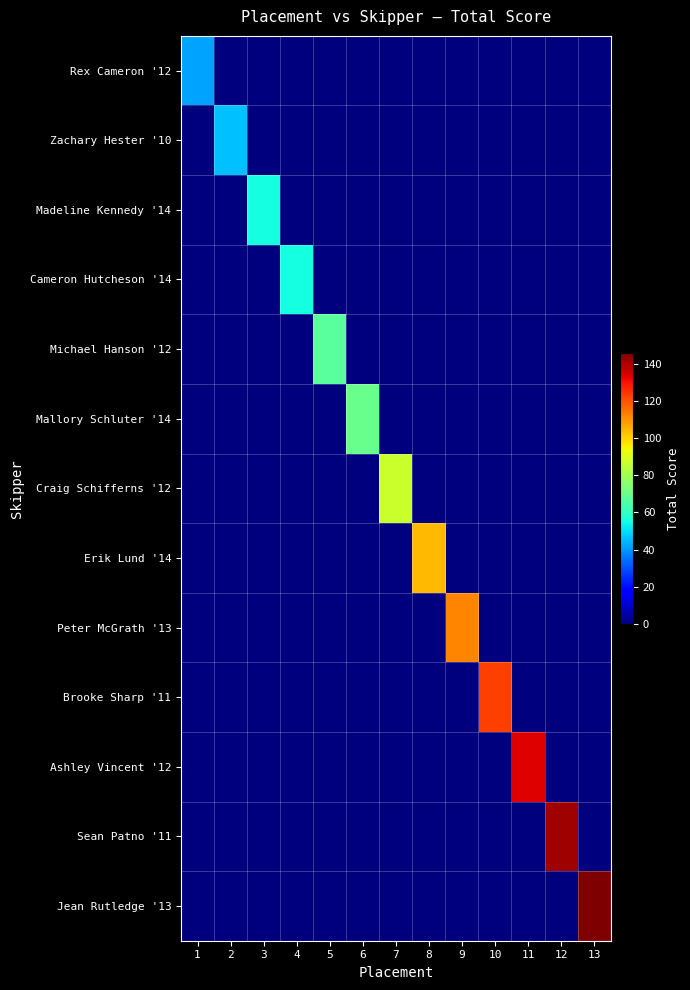

Which series has the largest range (max minus min)?

Jean Rutledge '13